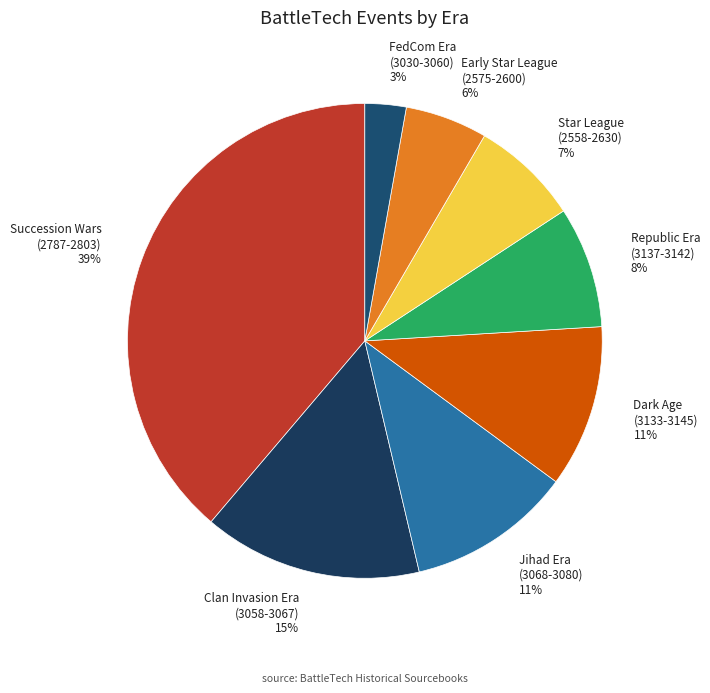

Is the sum of FedCom Era (3030-3060) 3% and Star League (2558-2630) 7% greater than half?

No